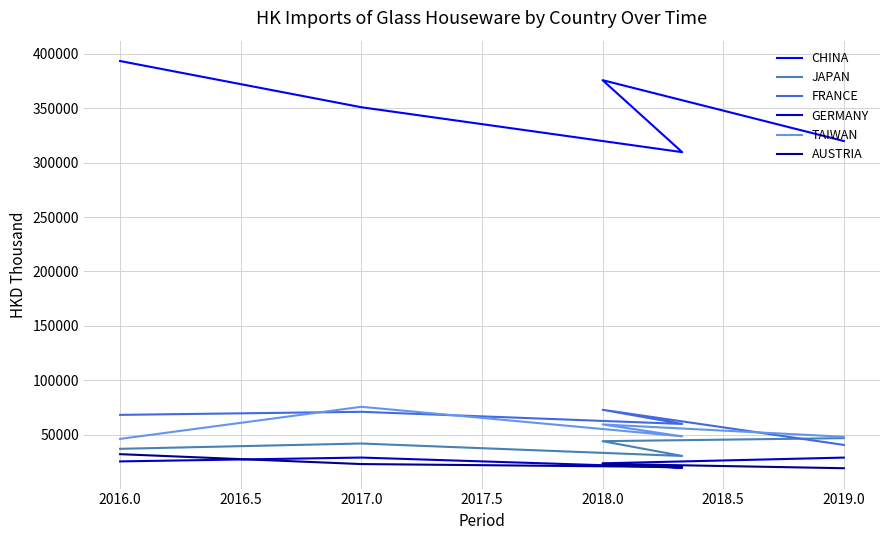

In GERMANY, how many points are lower than both neighbors (excluding endpoints)?

1